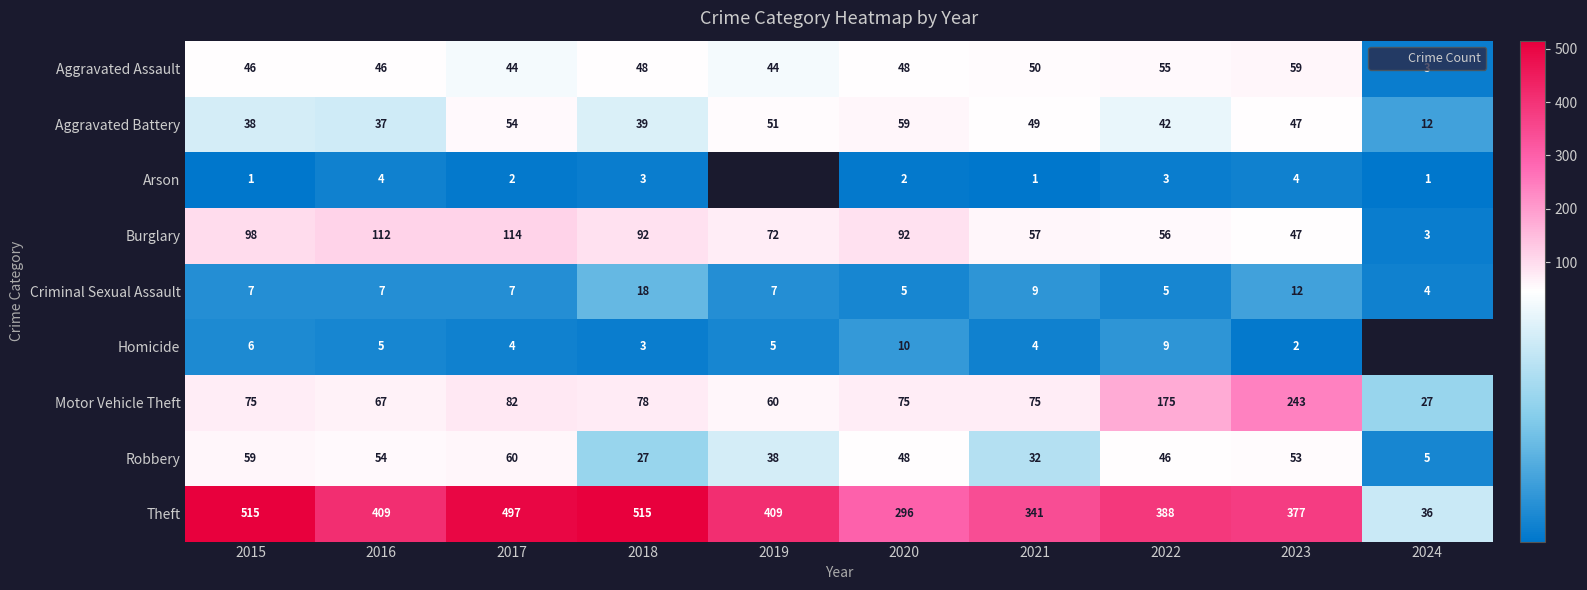

How many data points in Criminal Sexual Assault are less than 7?

3